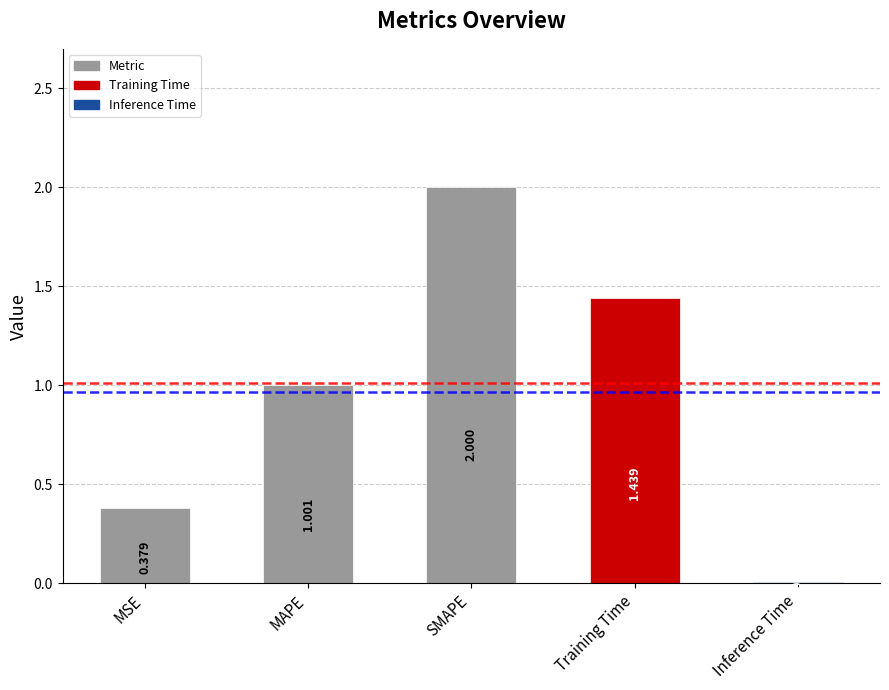

Are the bars grouped side by side (vs. stacked)?

No